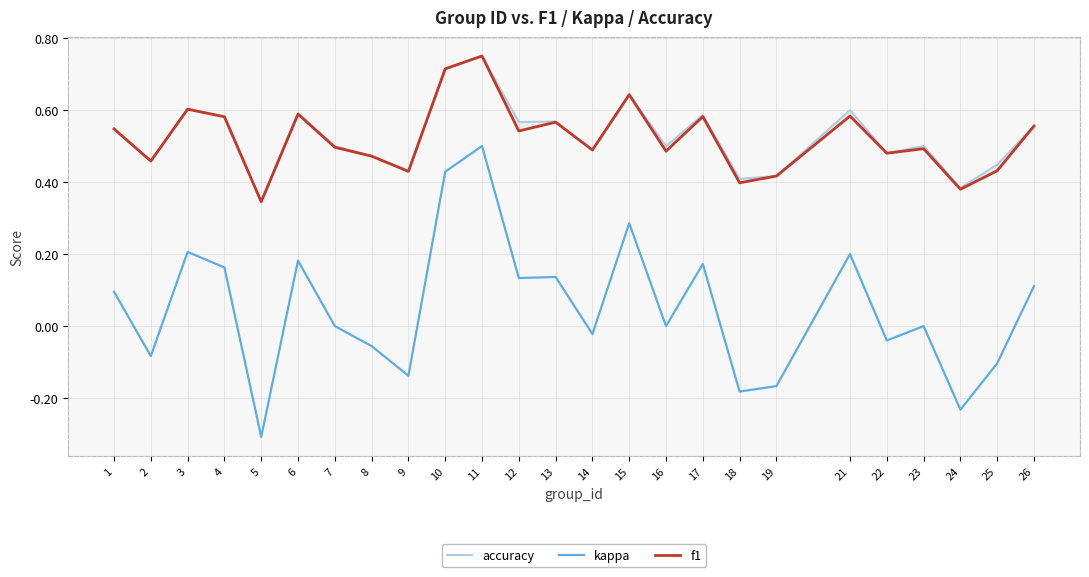

What is the total value across all series at 24?

0.5